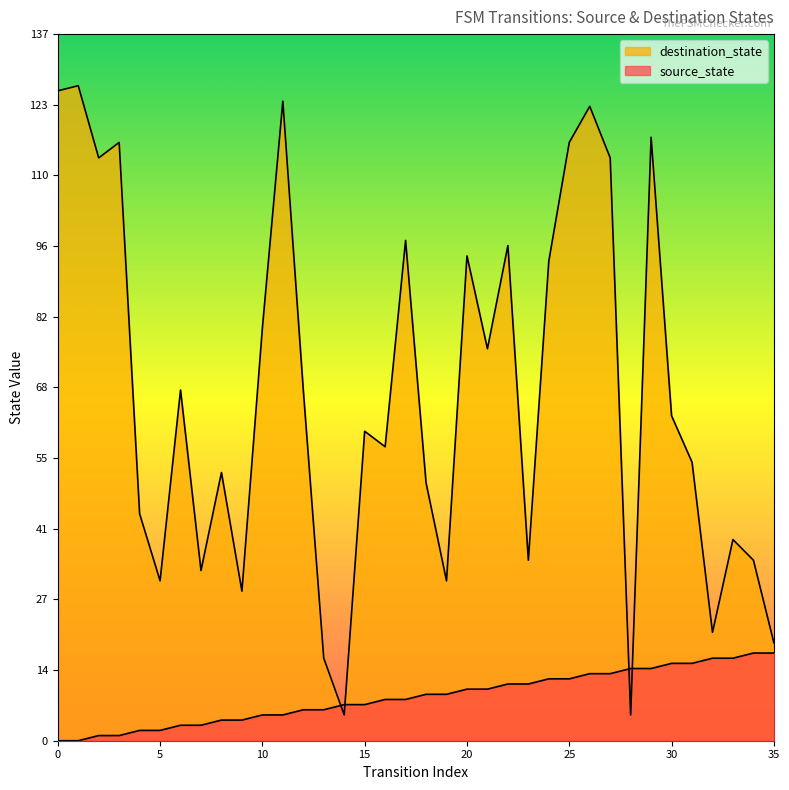

Which series changed the most between 3 and 16?

destination_state